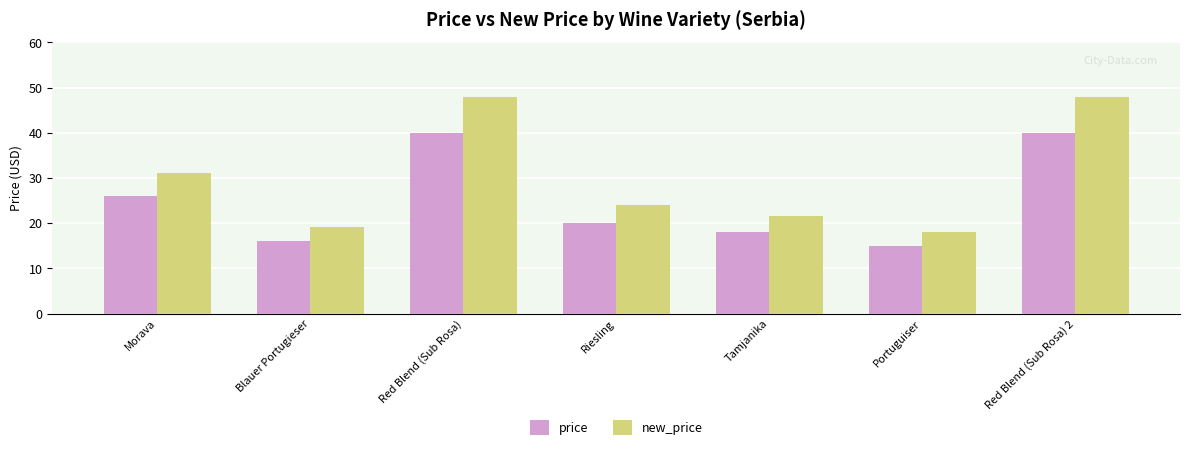

Which series changed the most between Morava and Red Blend (Sub Rosa)?

new_price